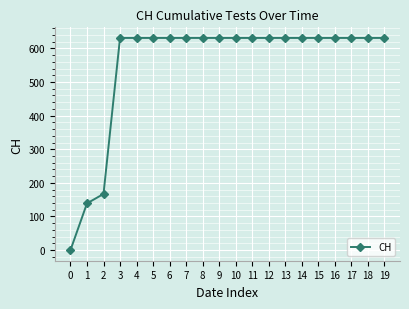

What is the difference between the maximum and second lowest values?

492